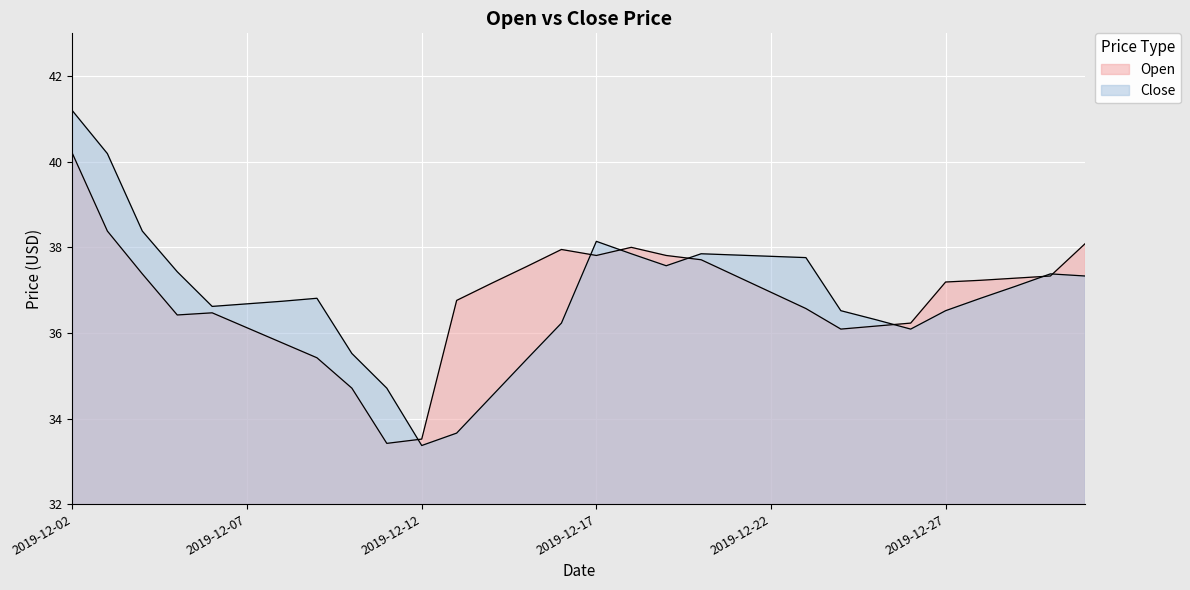

What is the value of the Open point at the 13th from the left?

37.2